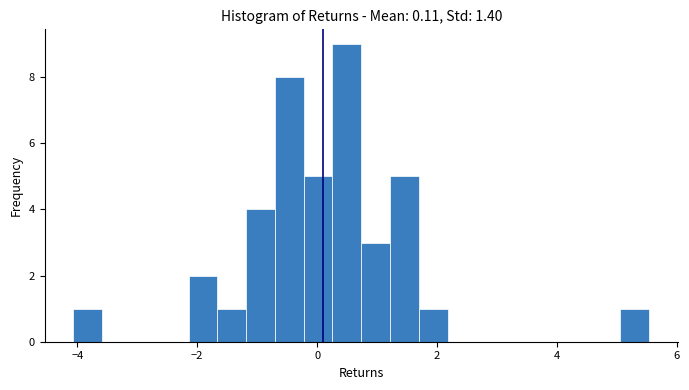

Around what value on the x-axis is the tallest bar? Give the approximate position of its centre, as read against the axis.

0.4